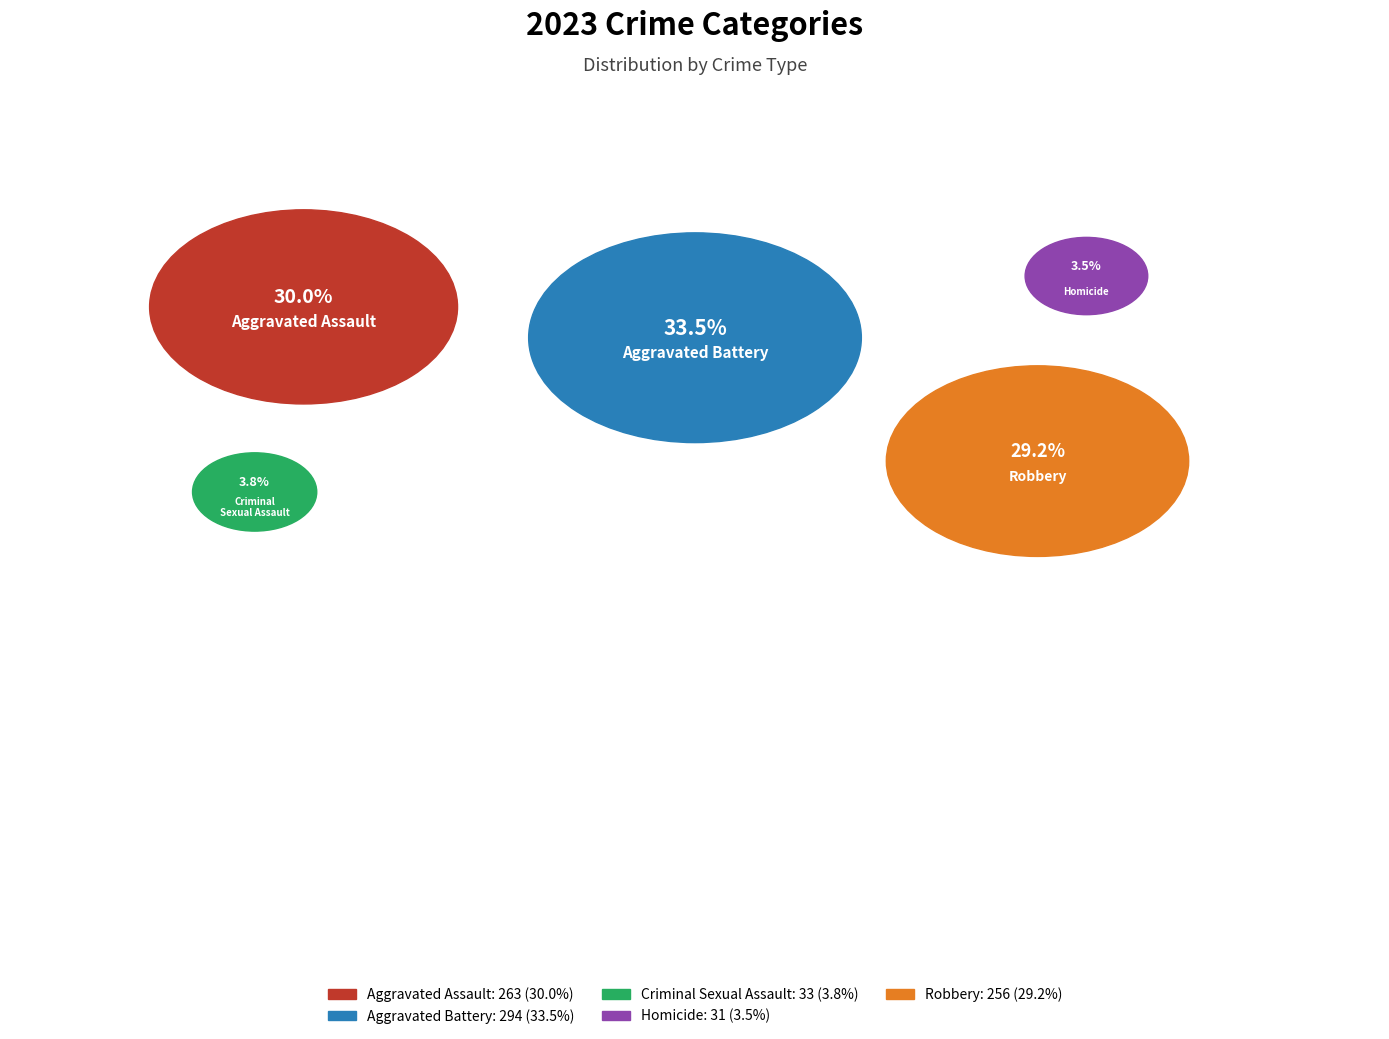

What percentage do Aggravated Assault and Criminal Sexual Assault together represent?

33.8%